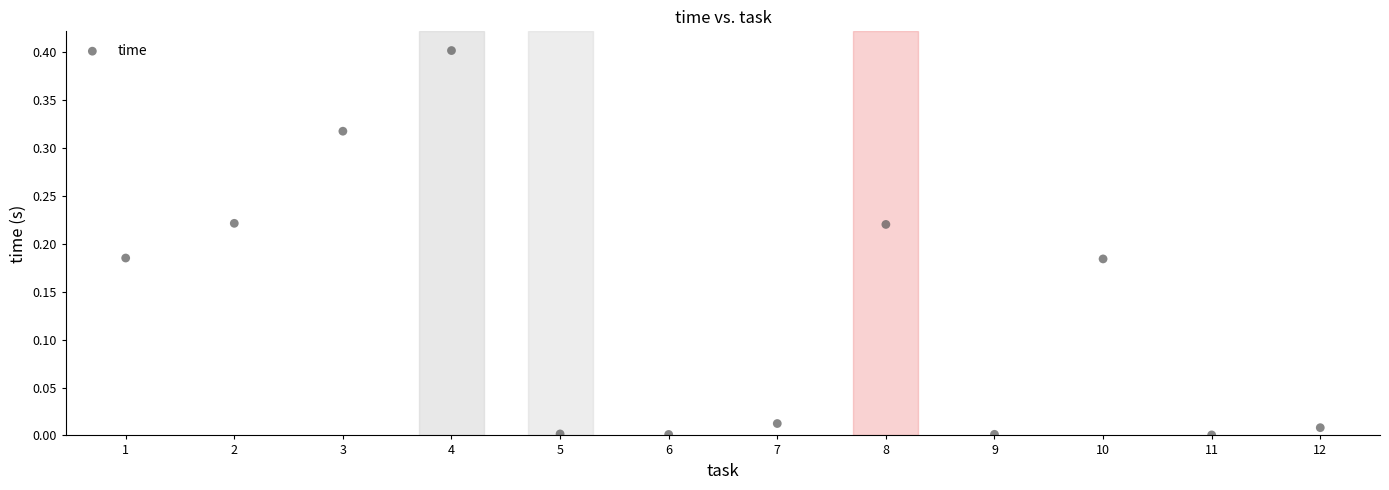

What is the range of Y values (max minus min)?

0.4